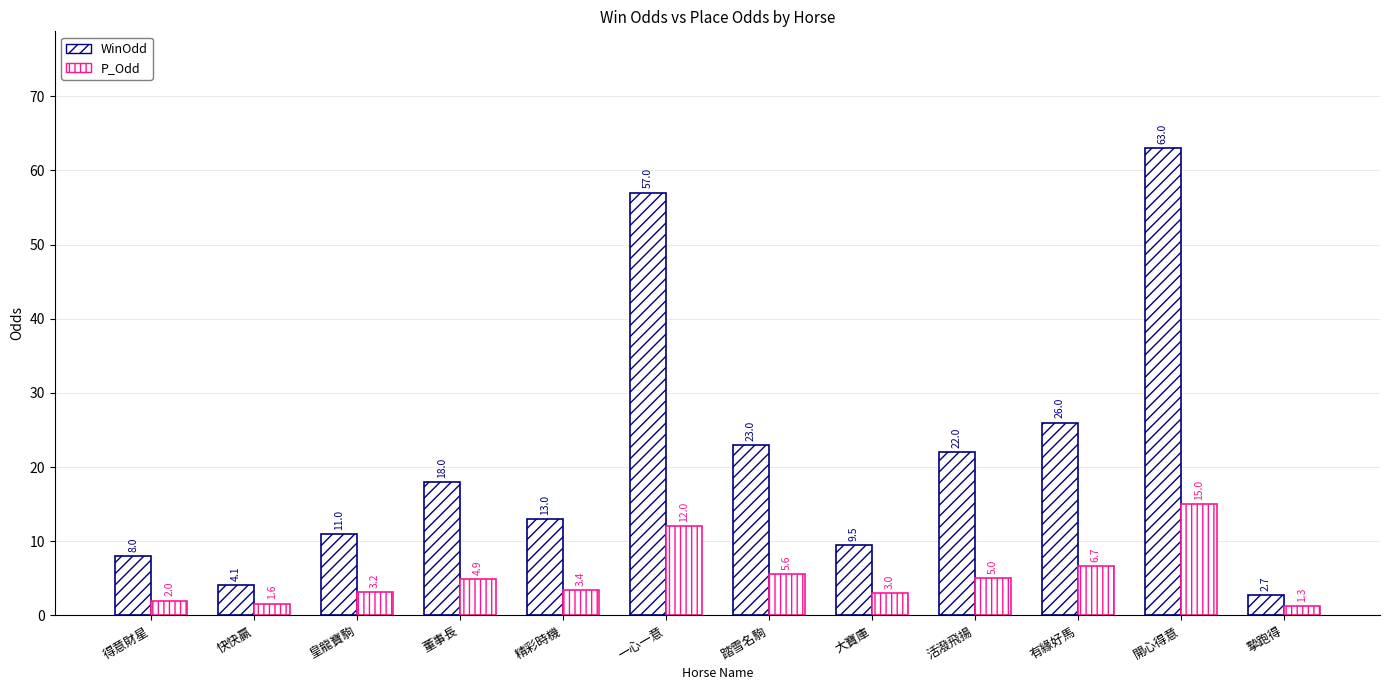

What is the value of the P_Odd bar at the 10th from the left?

6.7